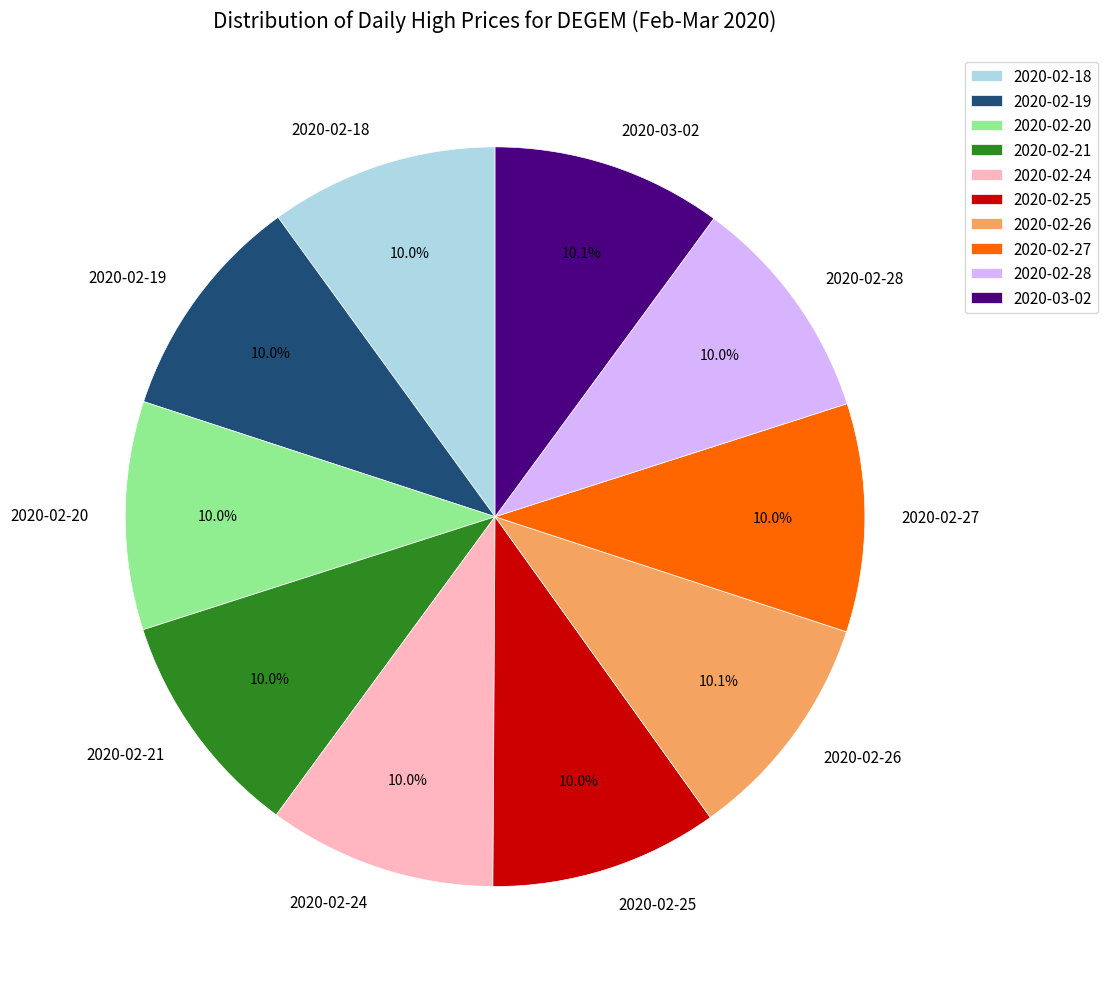

Does any single category account for the majority?

No